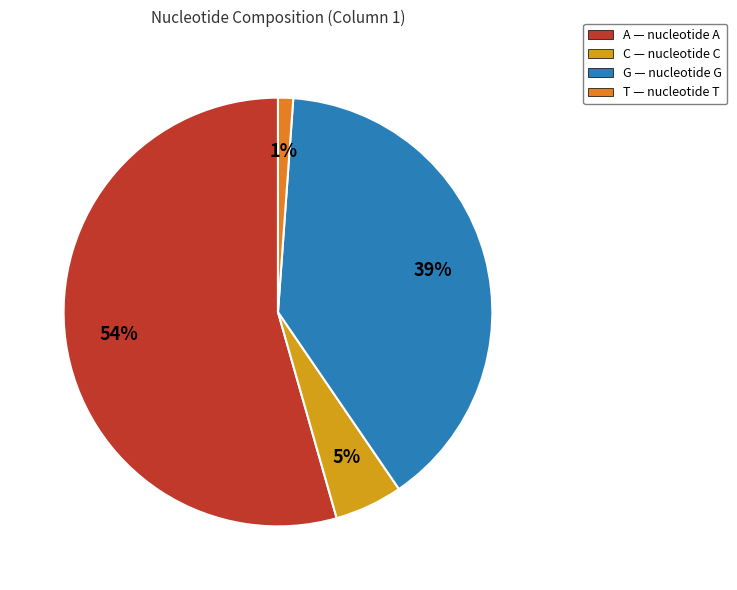

To the nearest percent, what is the combined percentage of C — nucleotide C and T — nucleotide T?

6%